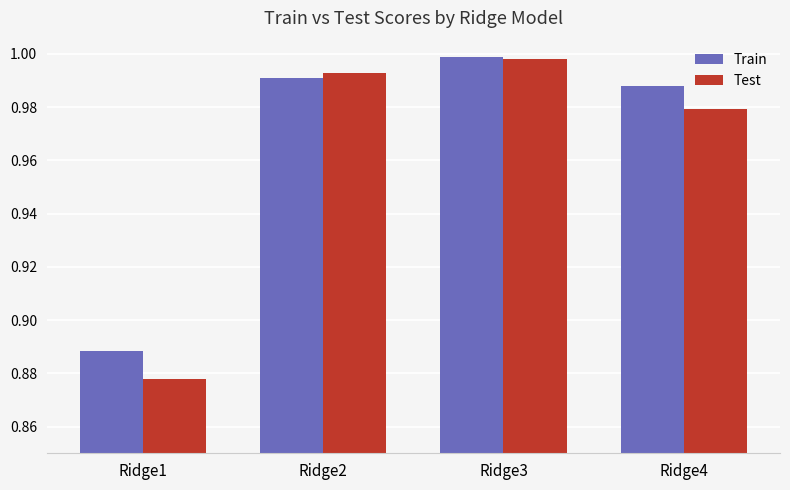

Is it true that Train equals 1.0 at Ridge3?

True